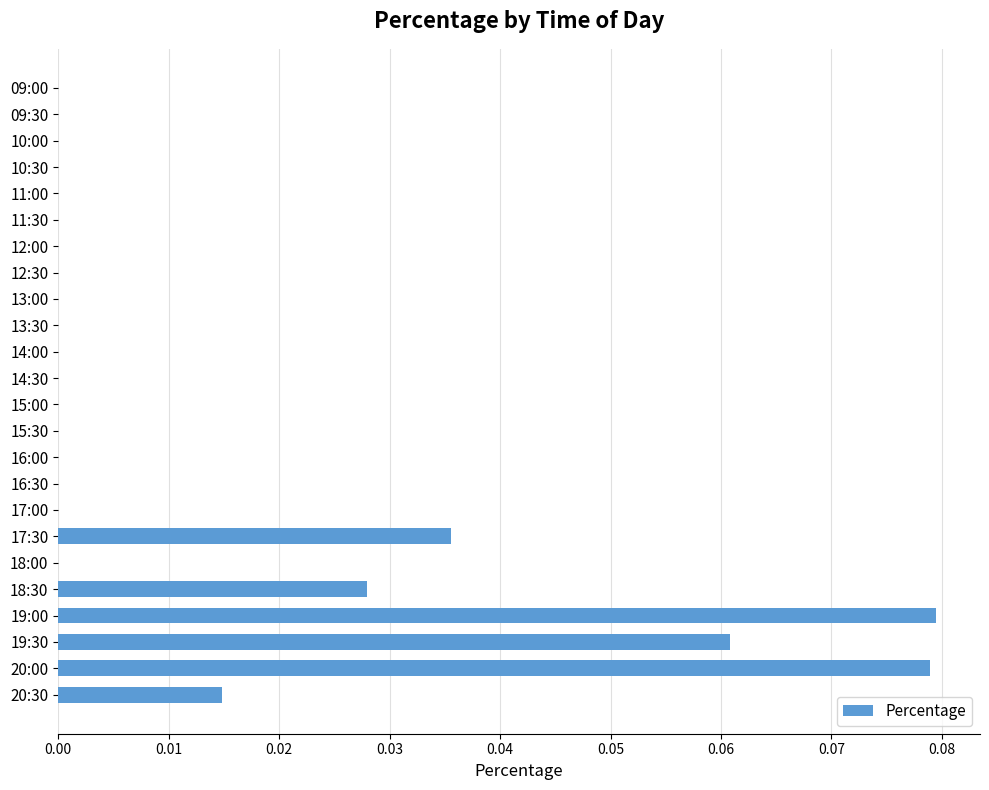

Is it true that the value at 13:30 is 0.0?

True